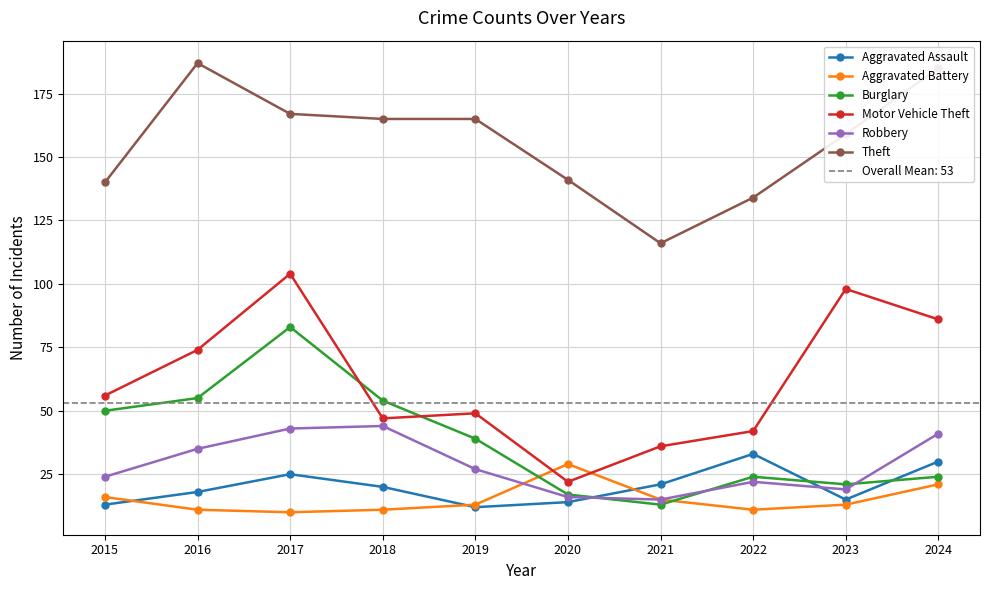

Is it true that Aggravated Assault equals 15 at 2023?

True